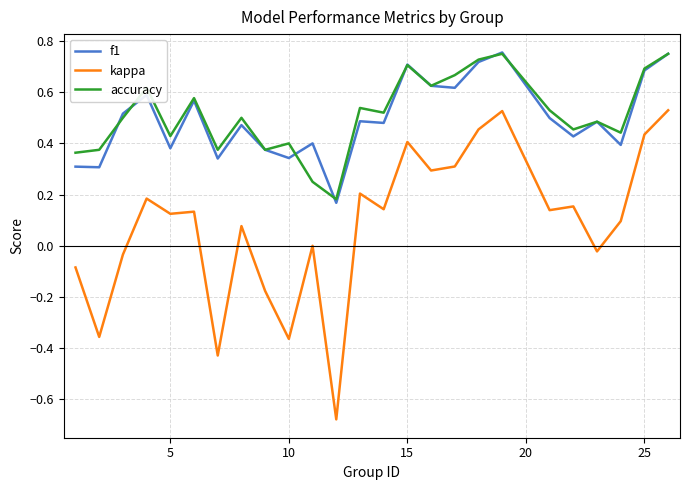

Which series has the widest spread of values?

kappa